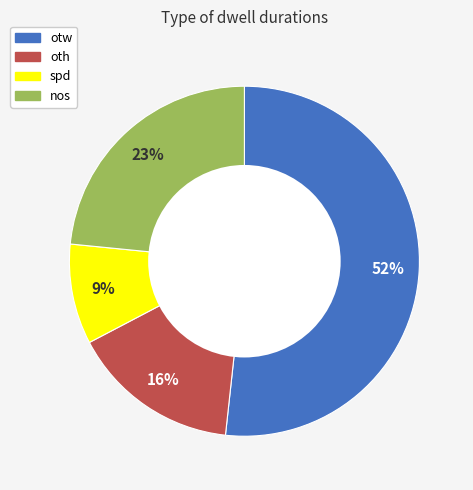

Which category has the biggest portion of the pie?

otw